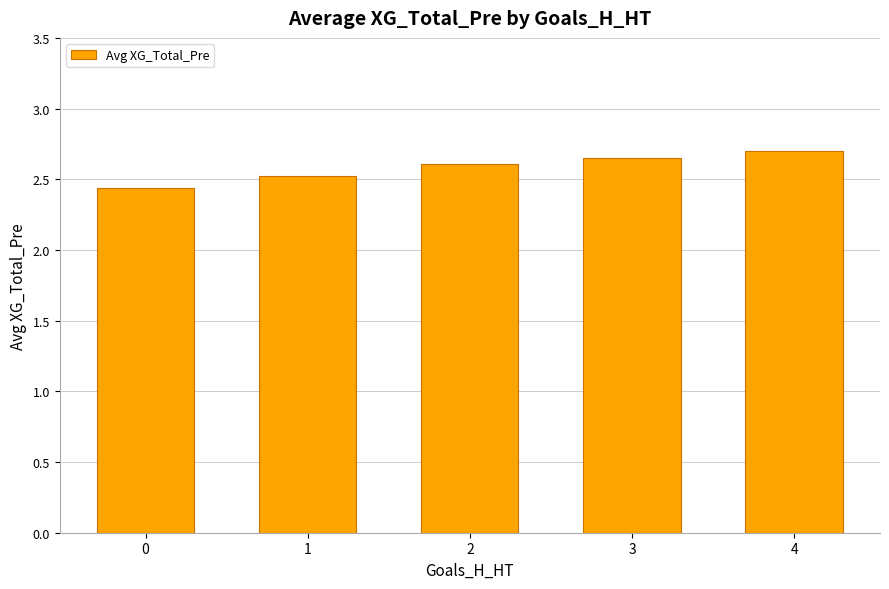

List the labels in order of value, largest first.

4, 3, 2, 1, 0